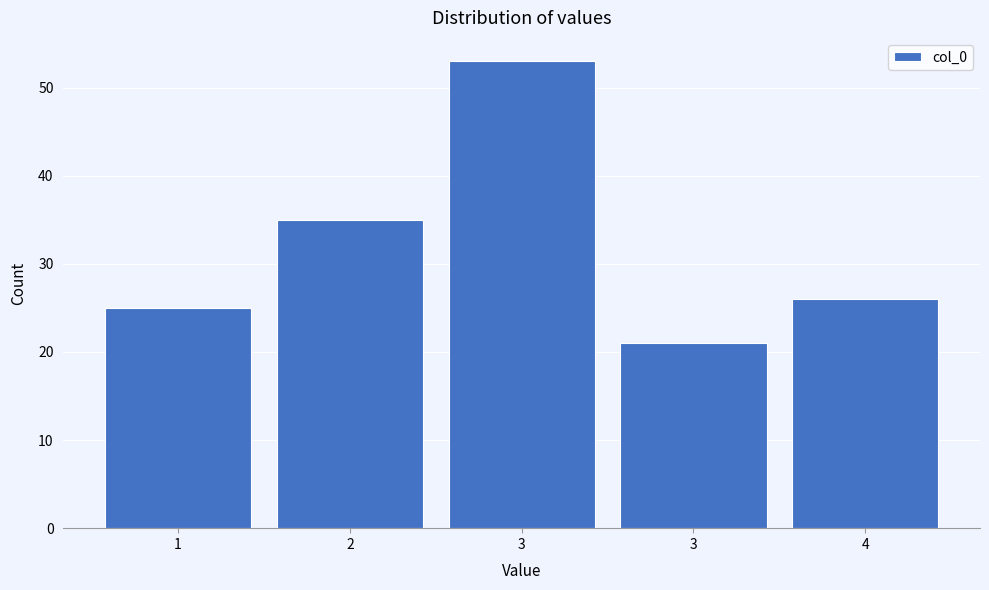

How many bars are there in total?

5